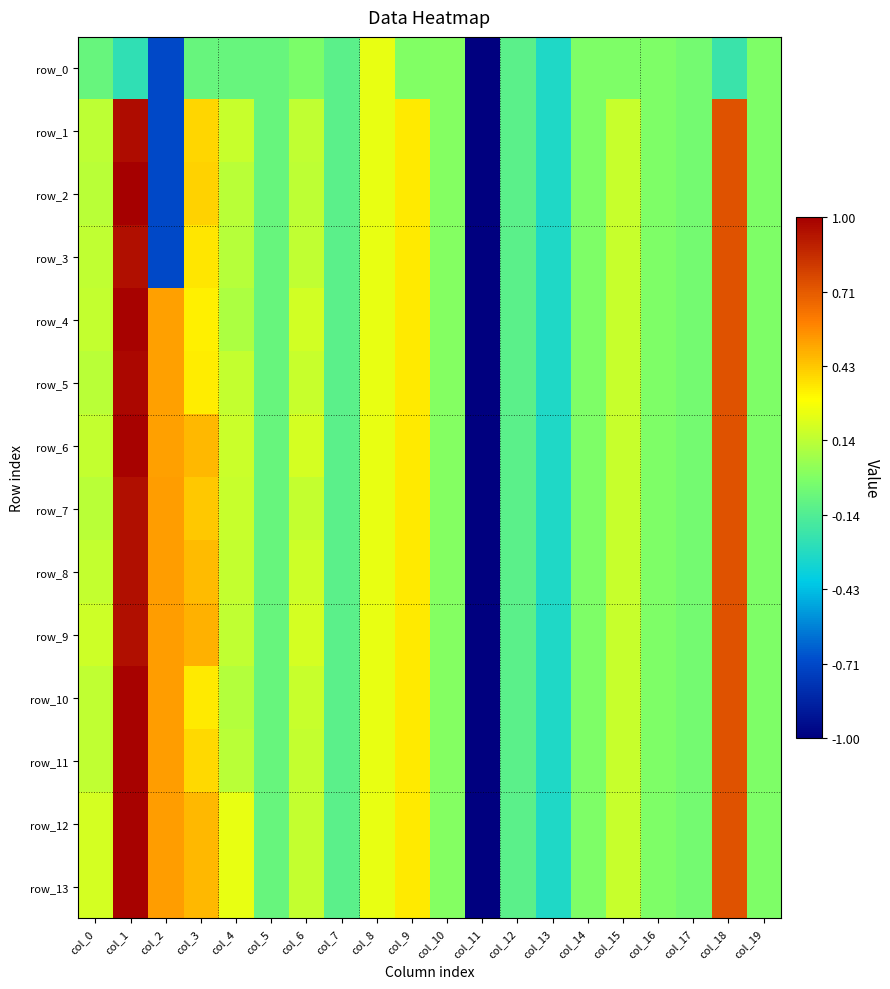

What is the minimum value shown in the chart?

-5.1